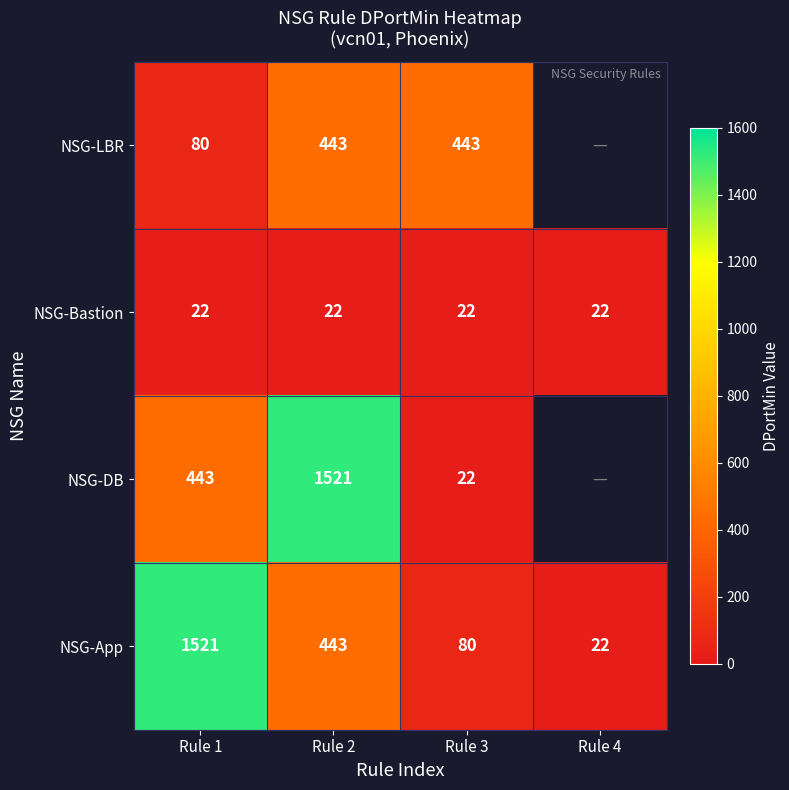

True or false: NSG-LBR has a value of 106 at Rule 3.

False